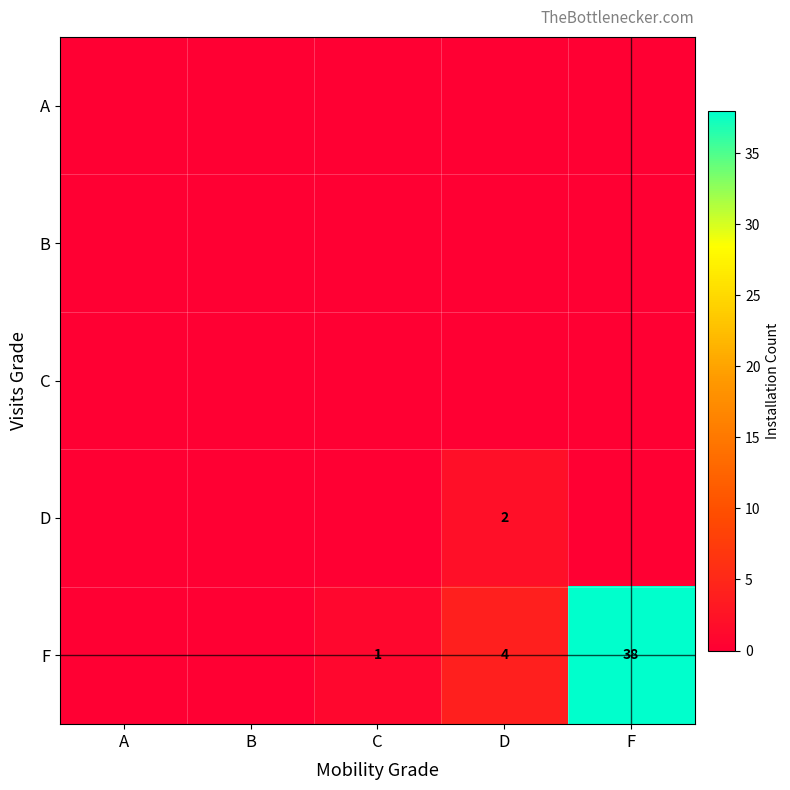

What is the spread (max minus min) of values at D?

4.0